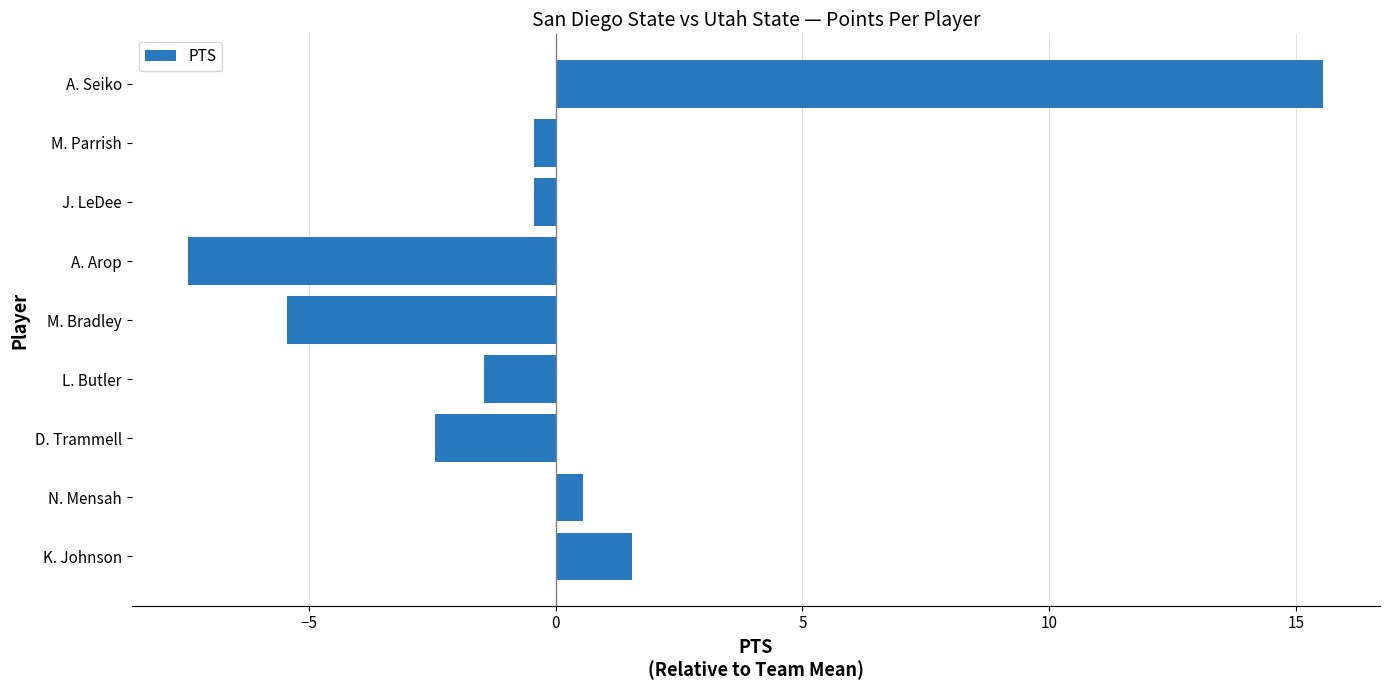

Where is the data nearest to the value 4?

K. Johnson